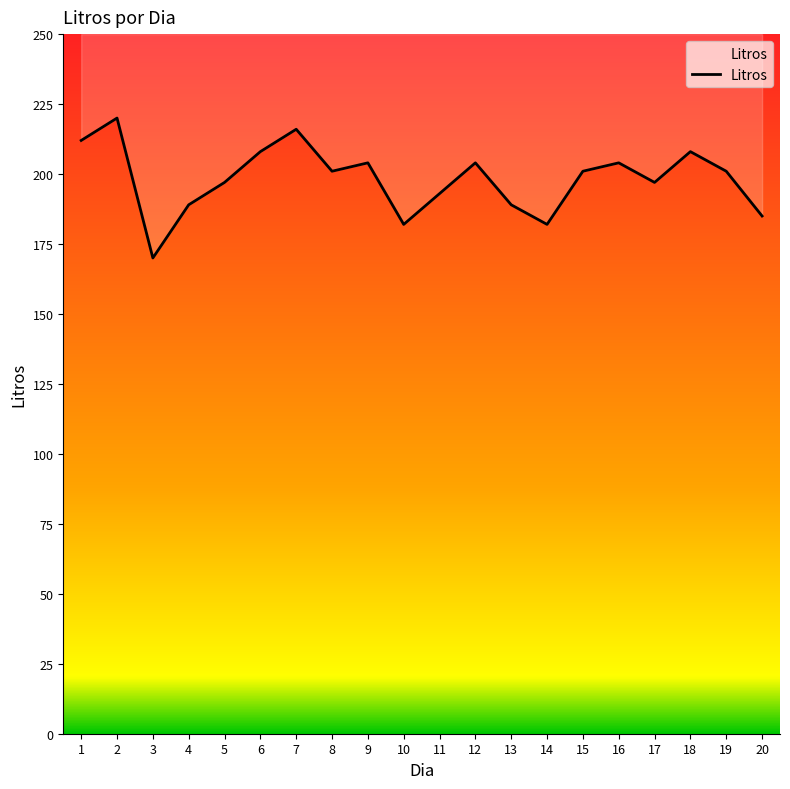

What is the value of the 18th point from the left?

208